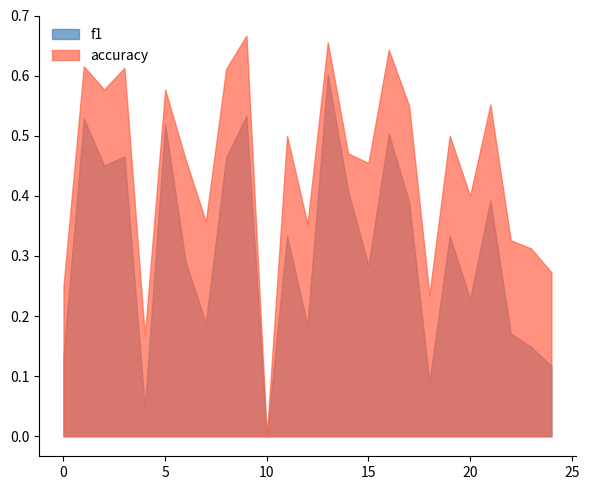

True or false: f1 and accuracy cross at least once.

False